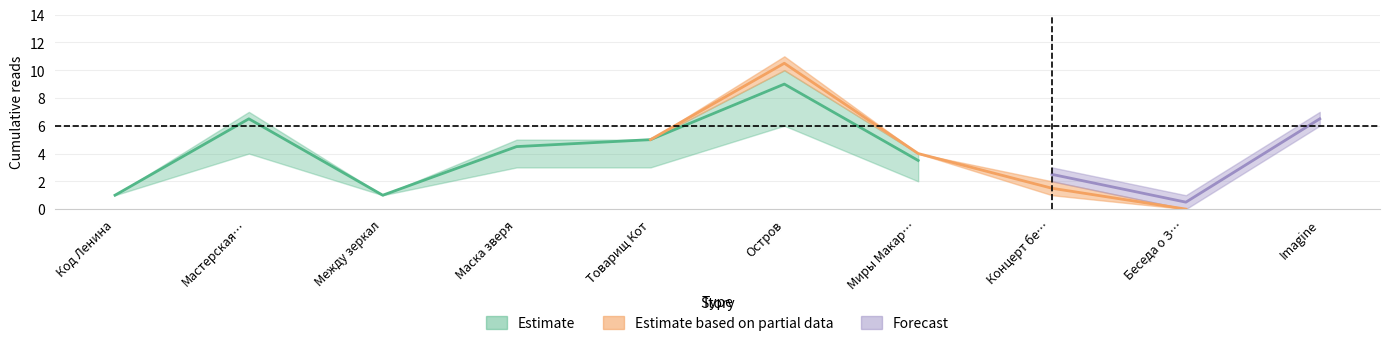

What is the label of the 7th point from the left?

Миры Макара:Начало